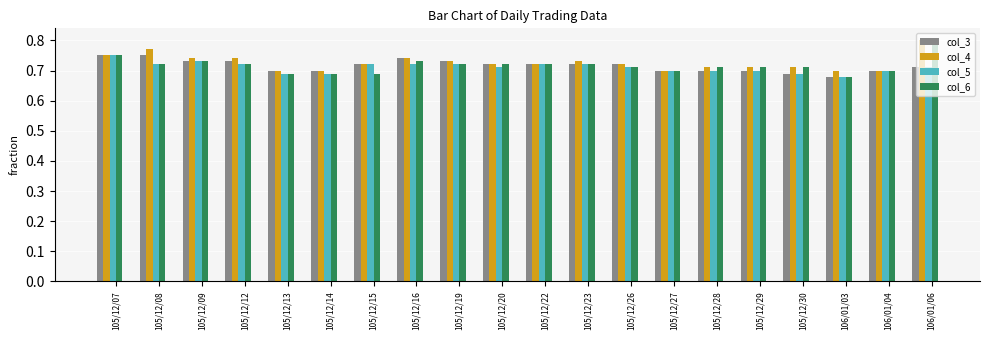

At how many categories does at least one series exceed 0?

20